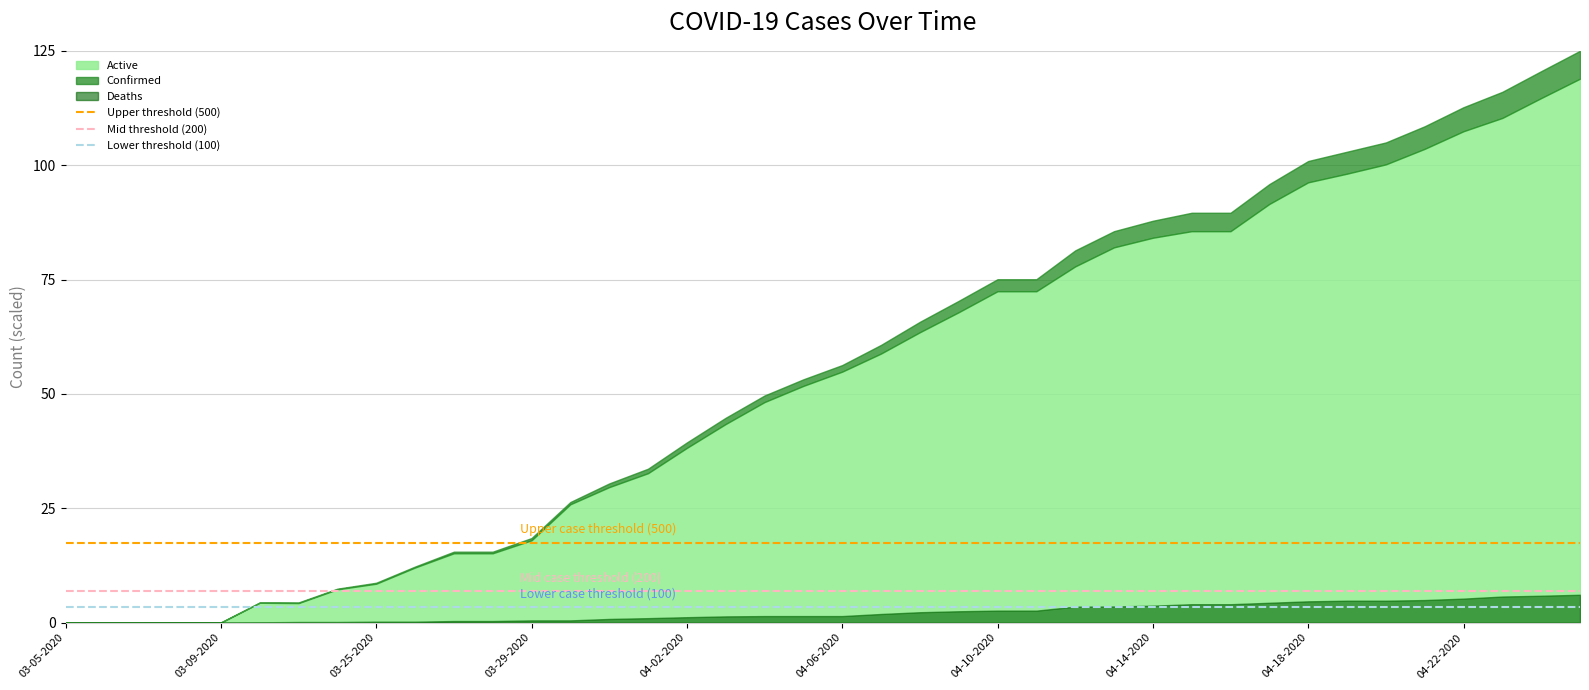

The Lower threshold (100) series shows 5.6 at 03-05-2020. True or false?

False